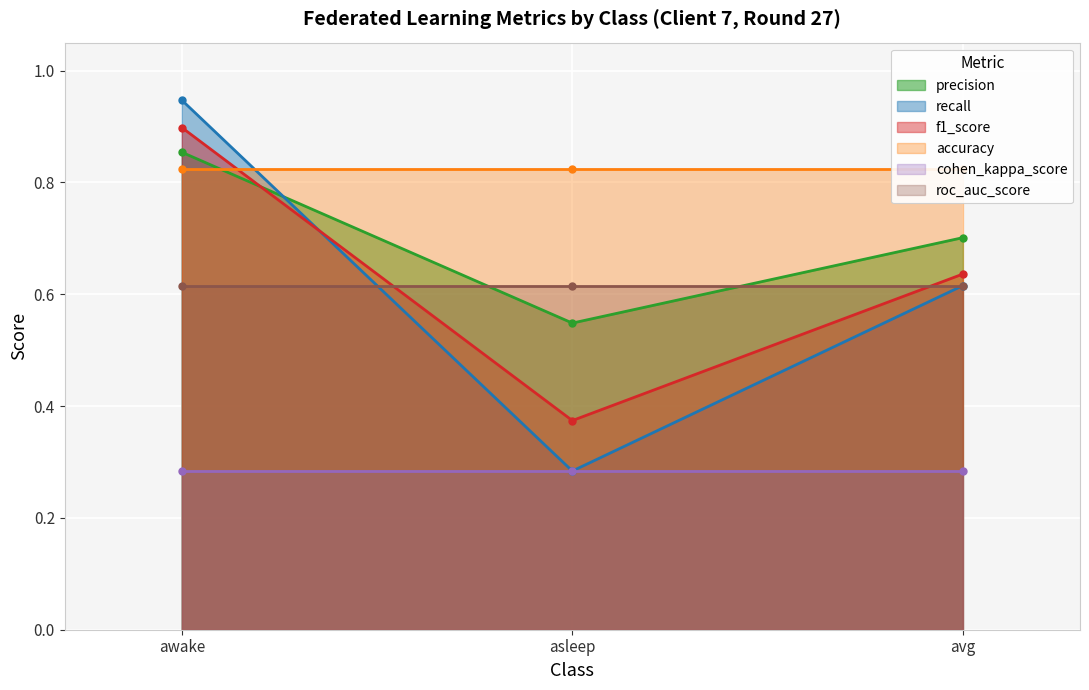

Does the chart display data point markers on the line(s)?

Yes